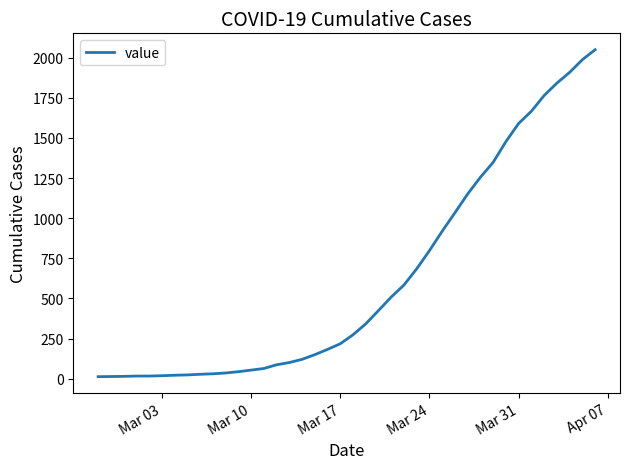

What is the smallest value displayed?

13